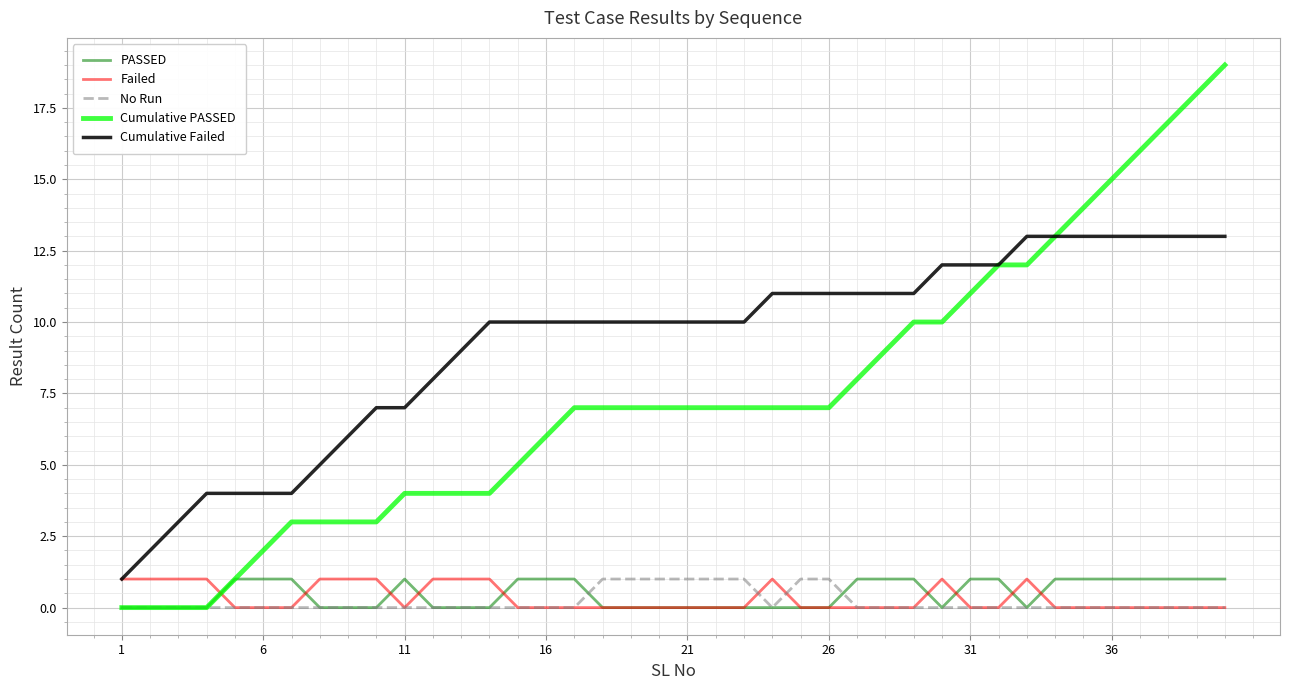

Reading left to right, what are all the values shown in this chart?

PASSED: 0	0	0	0	1	1	1	0	0	0	1	0	0	0	1	1	1	0	0	0	0	0	0	0	0	0	1	1	1	0	1	1	0	1	1	1	1	1	1	1
Failed: 1	1	1	1	0	0	0	1	1	1	0	1	1	1	0	0	0	0	0	0	0	0	0	1	0	0	0	0	0	1	0	0	1	0	0	0	0	0	0	0
No Run: 0	0	0	0	0	0	0	0	0	0	0	0	0	0	0	0	0	1	1	1	1	1	1	0	1	1	0	0	0	0	0	0	0	0	0	0	0	0	0	0
Cumulative PASSED: 0	0	0	0	1	2	3	3	3	3	4	4	4	4	5	6	7	7	7	7	7	7	7	7	7	7	8	9	10	10	11	12	12	13	14	15	16	17	18	19
Cumulative Failed: 1	2	3	4	4	4	4	5	6	7	7	8	9	10	10	10	10	10	10	10	10	10	10	11	11	11	11	11	11	12	12	12	13	13	13	13	13	13	13	13